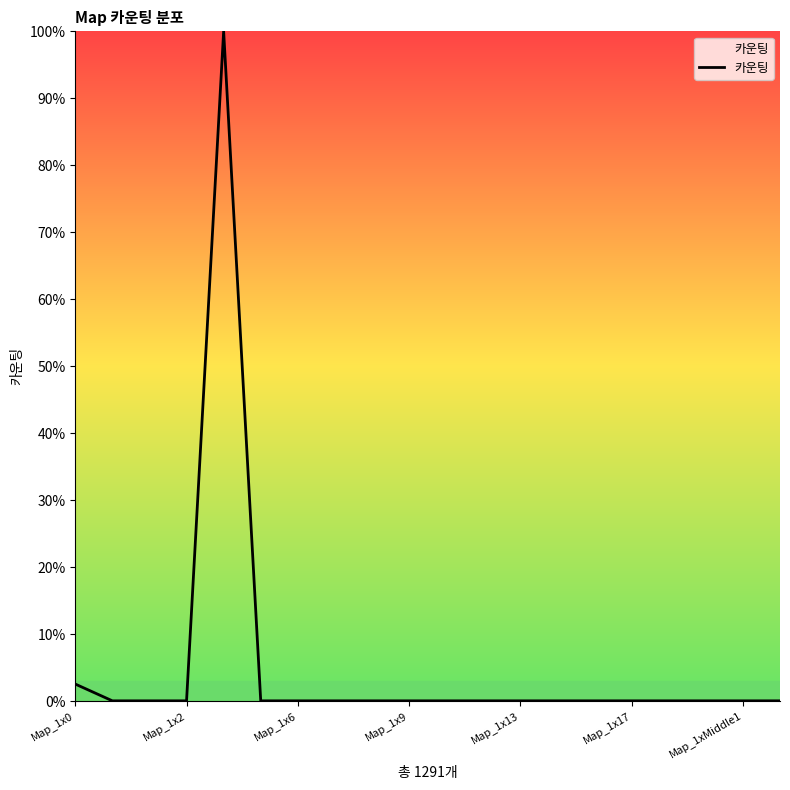

Is this an area chart (filled region under the line)?

No